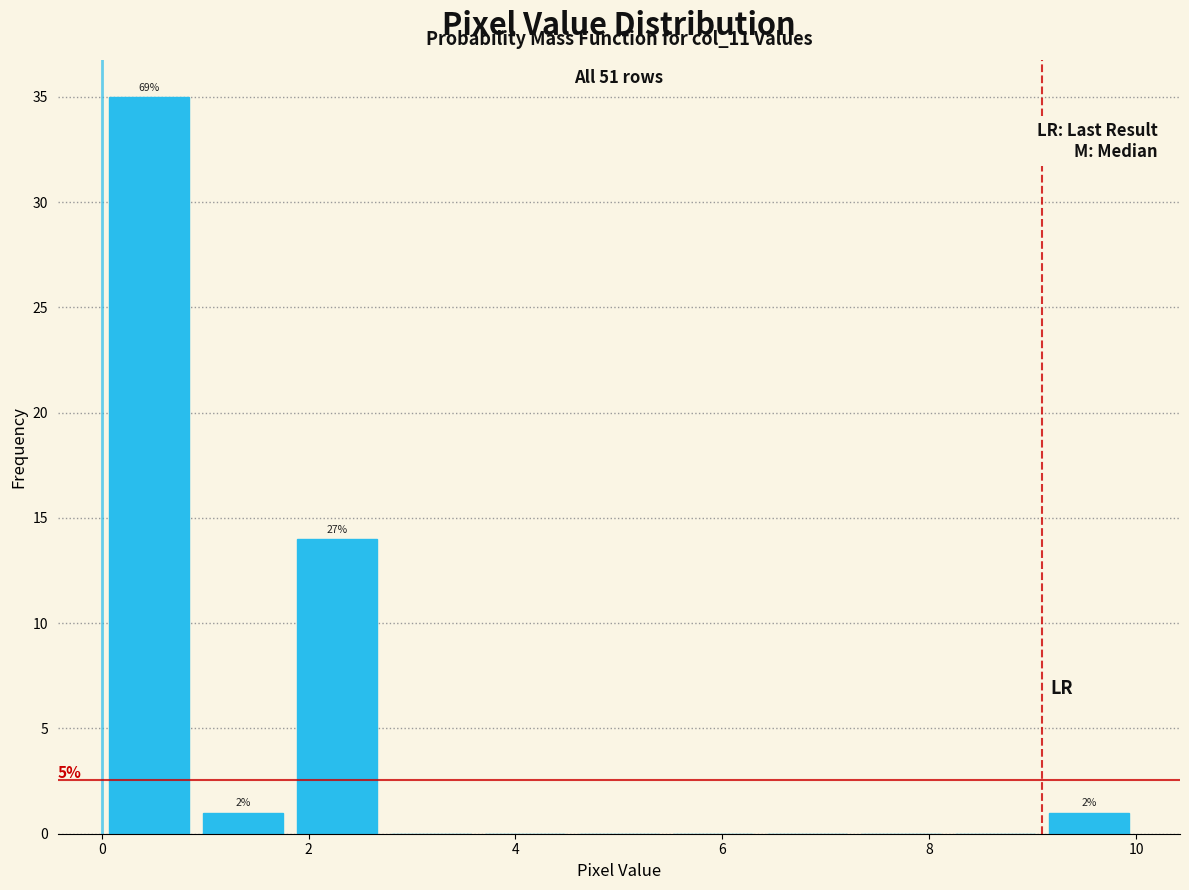

Over which range of the x-axis is the bar tallest?

0.0 to 1.0